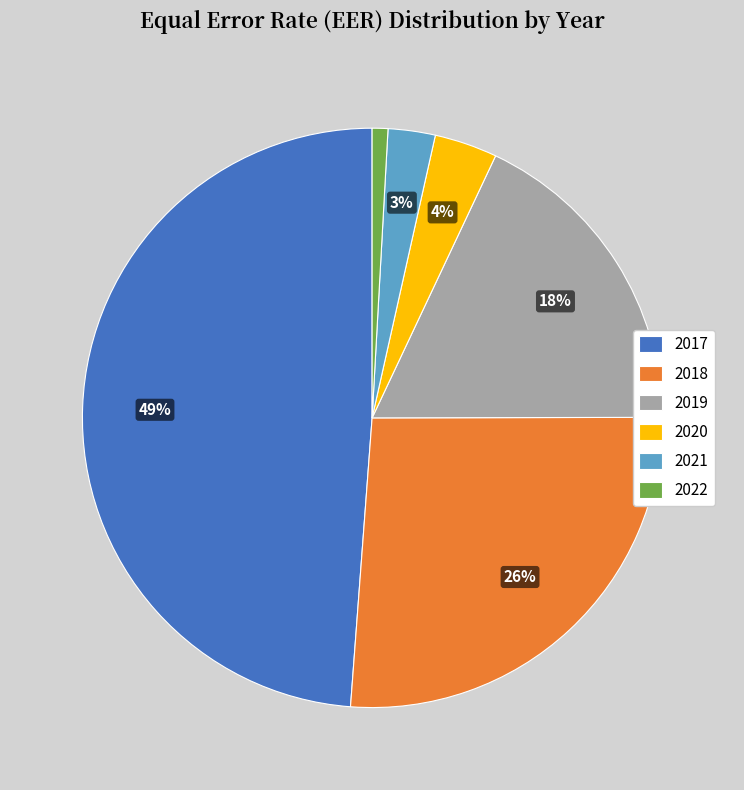

Does any single category account for the majority?

No